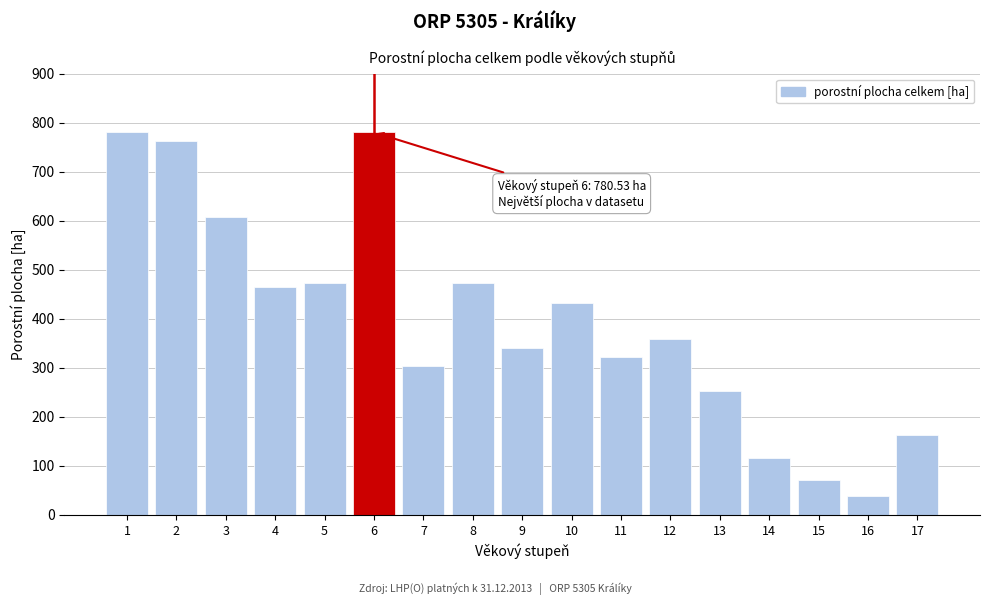

What is the value of the 17th bar from the left?

163.3